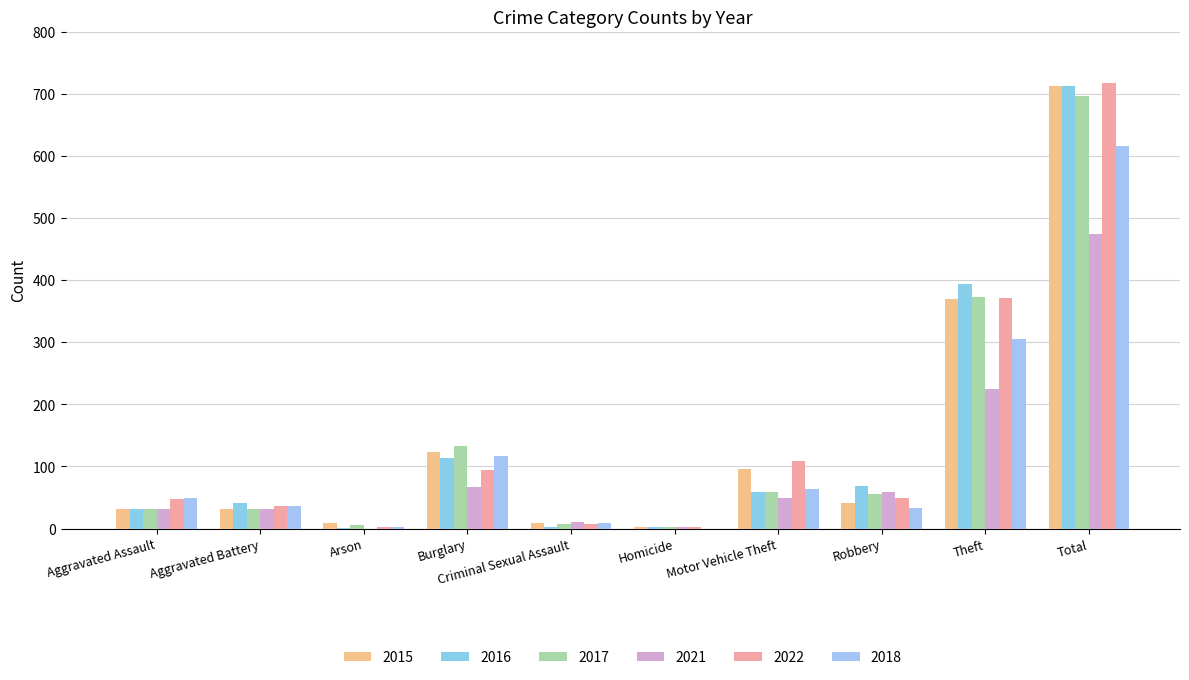

Are the bars horizontal?

No